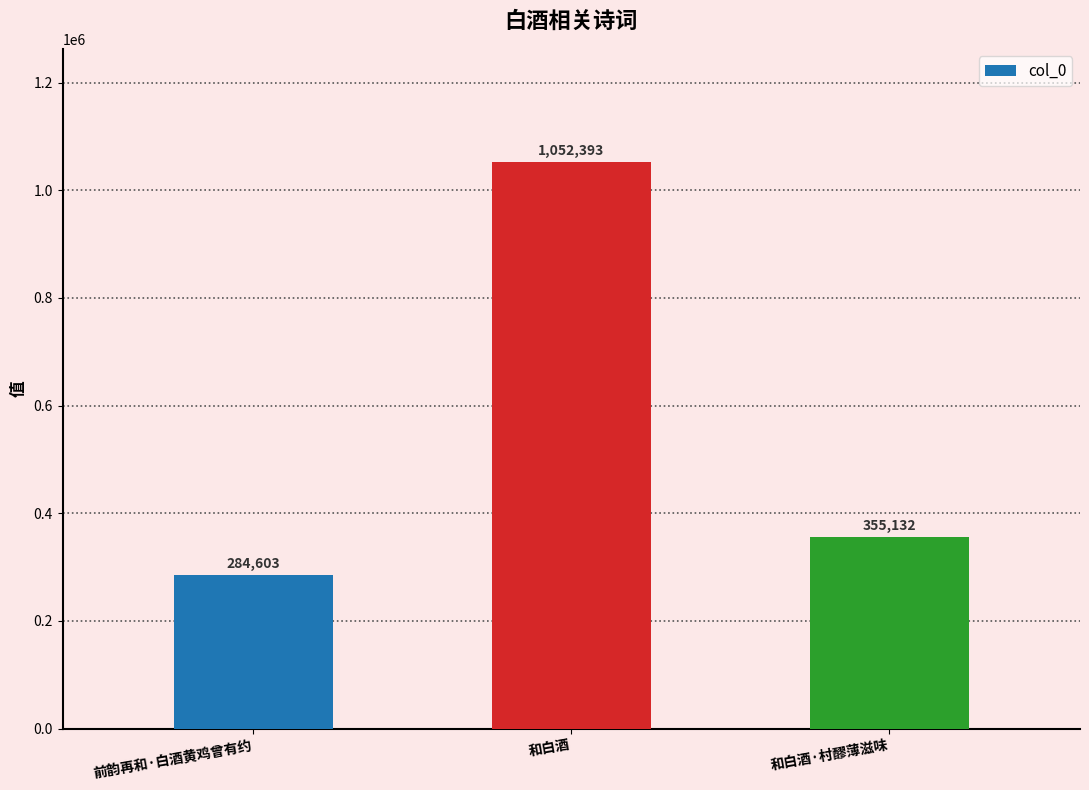

What position from the right is 前韵再和·白酒黄鸡曾有约?

3